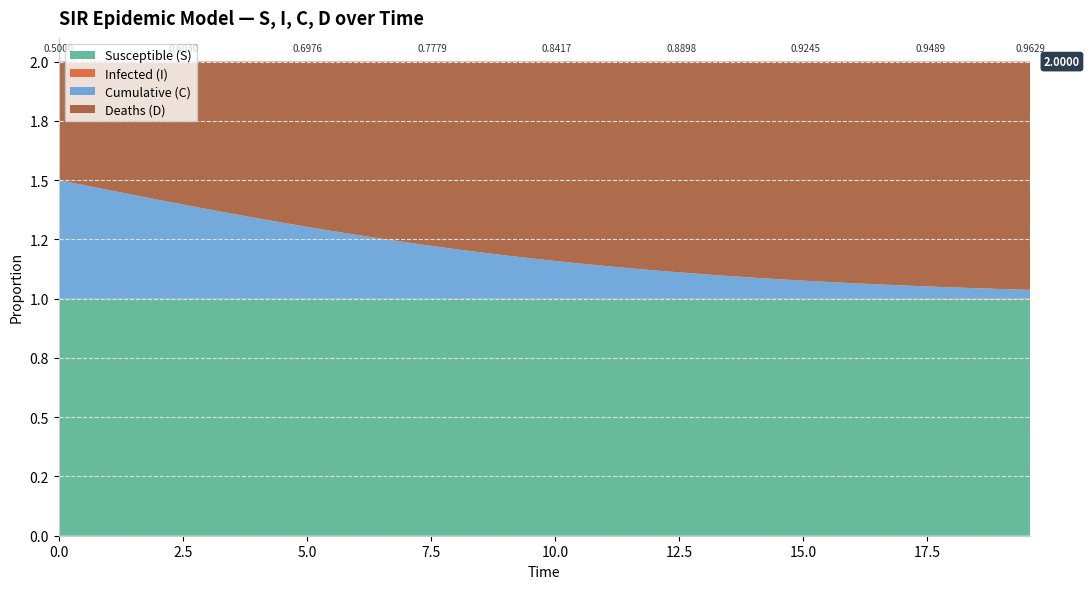

Reading right to left, what are all the values shown in this chart?

Susceptible (S): 39=1.0	38=1.0	37=1.0	36=1.0	35=1.0	34=1.0	33=1.0	32=1.0	31=1.0	30=1.0	29=1.0	28=1.0	27=1.0	26=1.0	25=1.0	24=1.0	23=1.0	22=1.0	21=1.0	20=1.0	19=1.0	18=1.0	17=1.0	16=1.0	15=1.0	14=1.0	13=1.0	12=1.0	11=1.0	10=1.0	9=1.0	8=1.0	7=1.0	6=1.0	5=1.0	4=1.0	3=1.0	2=1.0	1=1.0	0=1.0
Infected (I): 39=0.0	38=0.0	37=0.0	36=0.0	35=0.0	34=0.0	33=0.0	32=0.0	31=0.0	30=0.0	29=0.0	28=0.0	27=0.0	26=0.0	25=0.0	24=0.0	23=0.0	22=0.0	21=0.0	20=0.0	19=0.0	18=0.0	17=0.0	16=0.0	15=0.0	14=0.0	13=0.0	12=0.0	11=0.0	10=0.0	9=0.0	8=0.0	7=0.0	6=0.0	5=0.0	4=0.0	3=0.0	2=0.0	1=0.0	0=0.0
Cumulative (C): 39=0.0	38=0.0	37=0.0	36=0.0	35=0.1	34=0.1	33=0.1	32=0.1	31=0.1	30=0.1	29=0.1	28=0.1	27=0.1	26=0.1	25=0.1	24=0.1	23=0.1	22=0.1	21=0.1	20=0.2	19=0.2	18=0.2	17=0.2	16=0.2	15=0.2	14=0.2	13=0.3	12=0.3	11=0.3	10=0.3	9=0.3	8=0.3	7=0.4	6=0.4	5=0.4	4=0.4	3=0.4	2=0.5	1=0.5	0=0.5
Deaths (D): 39=1.0	38=1.0	37=1.0	36=1.0	35=0.9	34=0.9	33=0.9	32=0.9	31=0.9	30=0.9	29=0.9	28=0.9	27=0.9	26=0.9	25=0.9	24=0.9	23=0.9	22=0.9	21=0.9	20=0.8	19=0.8	18=0.8	17=0.8	16=0.8	15=0.8	14=0.8	13=0.7	12=0.7	11=0.7	10=0.7	9=0.7	8=0.7	7=0.6	6=0.6	5=0.6	4=0.6	3=0.6	2=0.5	1=0.5	0=0.5